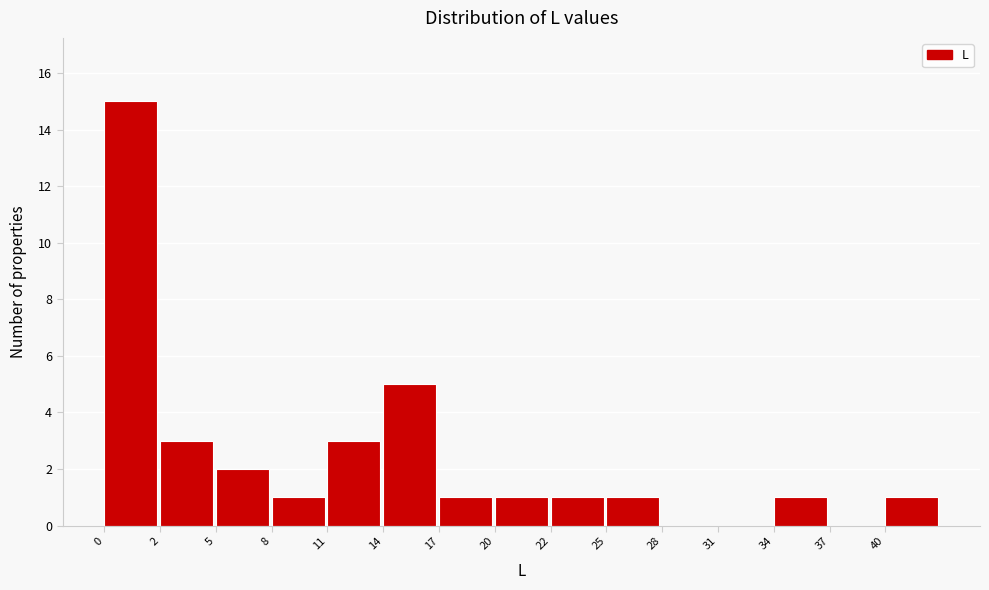

Reading left to right, transcribe all the data shown in this chart.

0=15	2=3	5=2	8=1	11=3	14=5	17=1	20=1	22=1	25=1	28=0	31=0	34=1	37=0	40=1